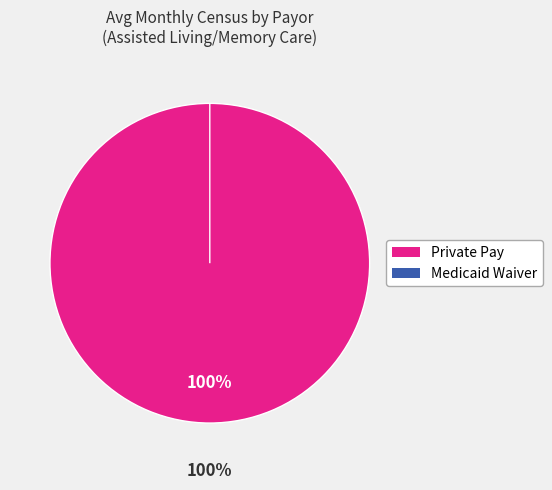

How many segments does this pie chart have?

2